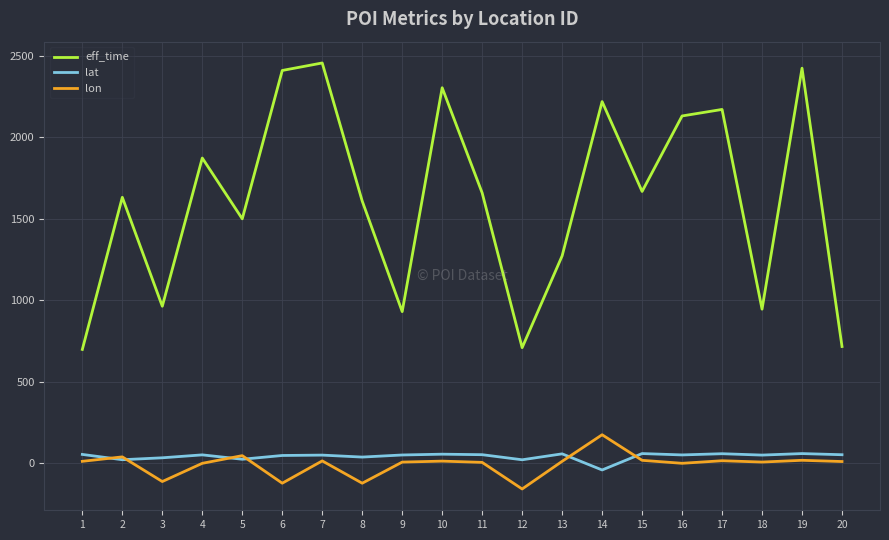

List the series in order of their peak value, highest first.

eff_time, lon, lat